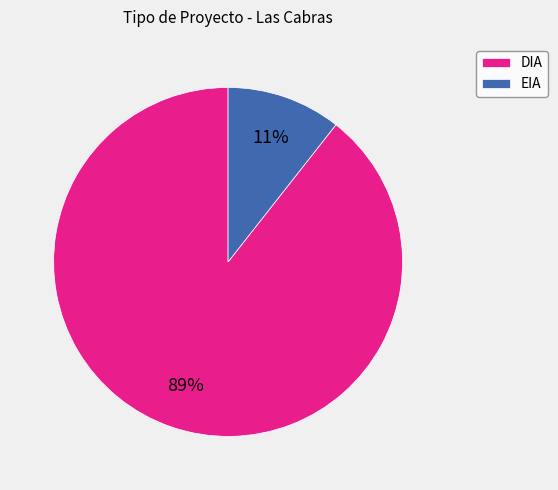

Is the sum of DIA and EIA greater than half?

Yes